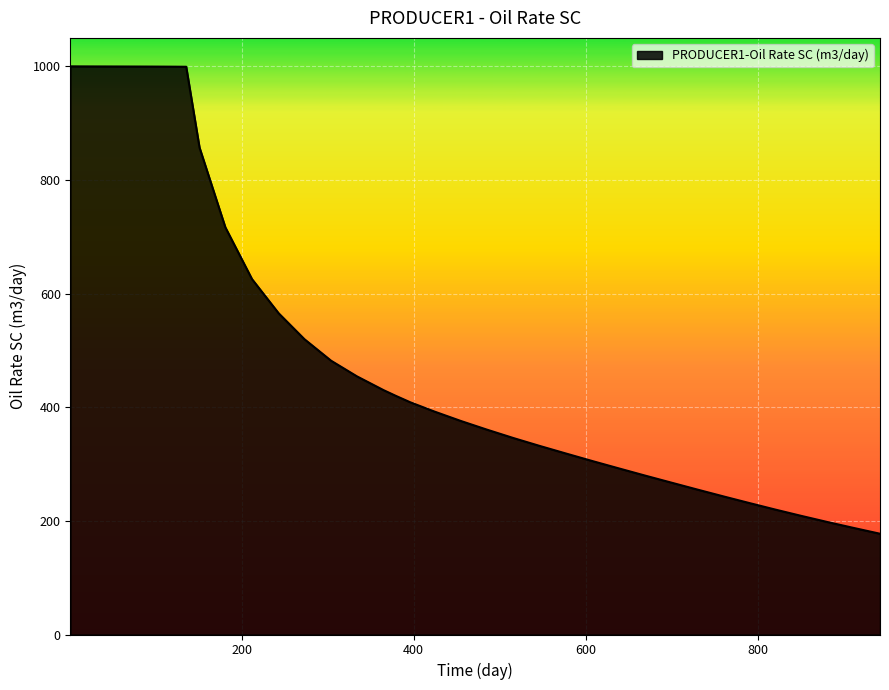

What is the minimum value shown in the chart?

177.3